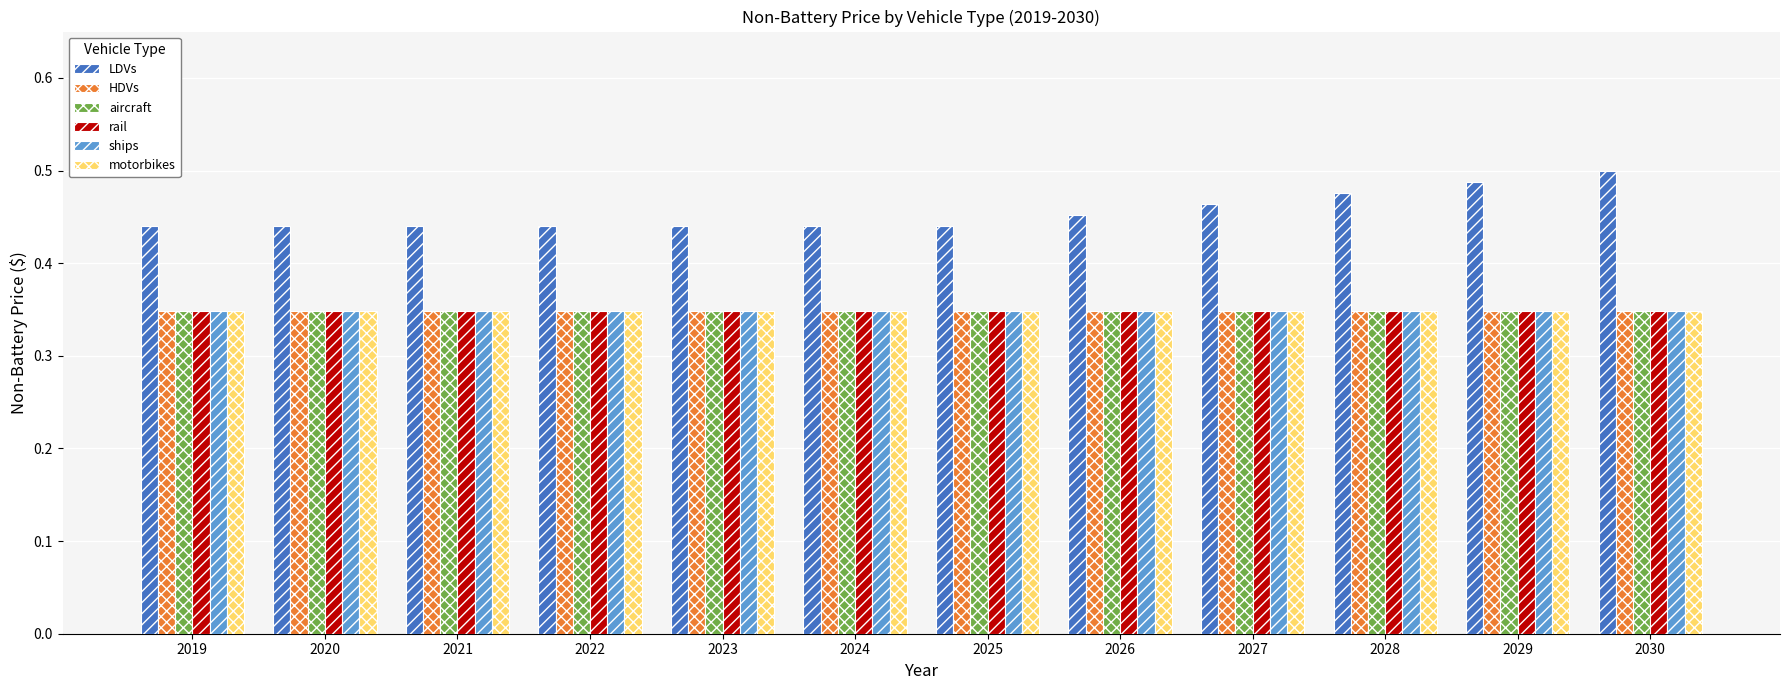

Which series has the widest spread of values?

LDVs